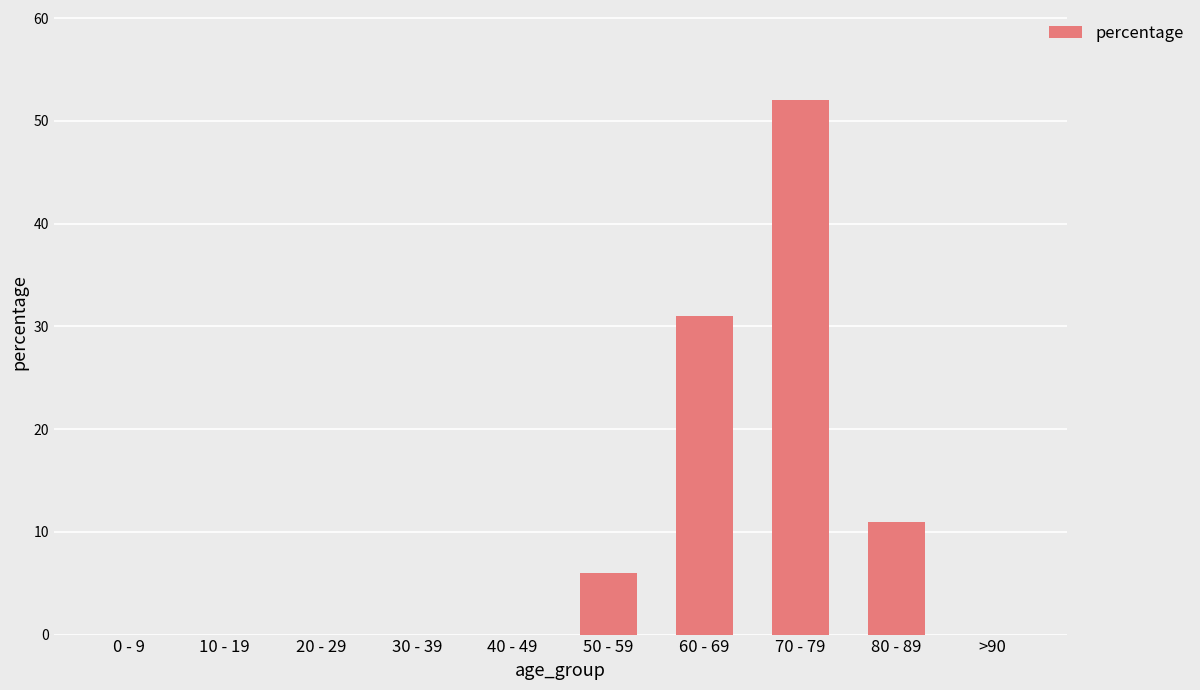

Which category has the highest value across all series?

70 - 79